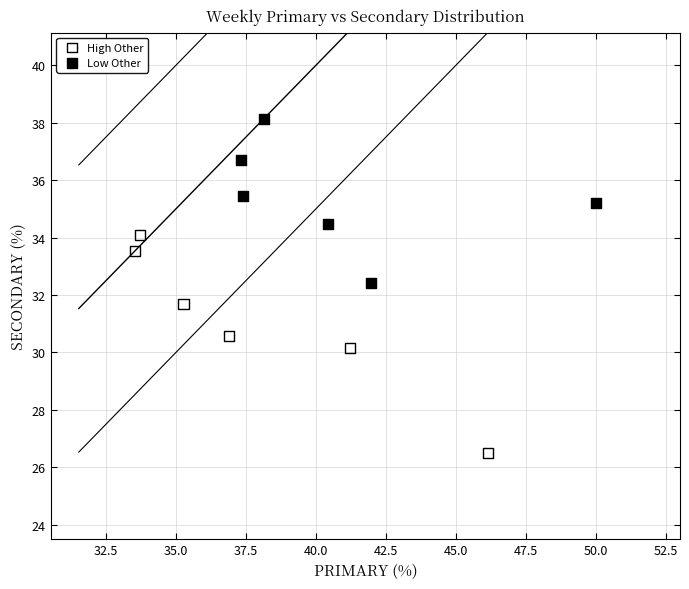

Which series has the widest spread of Y values?

High Other